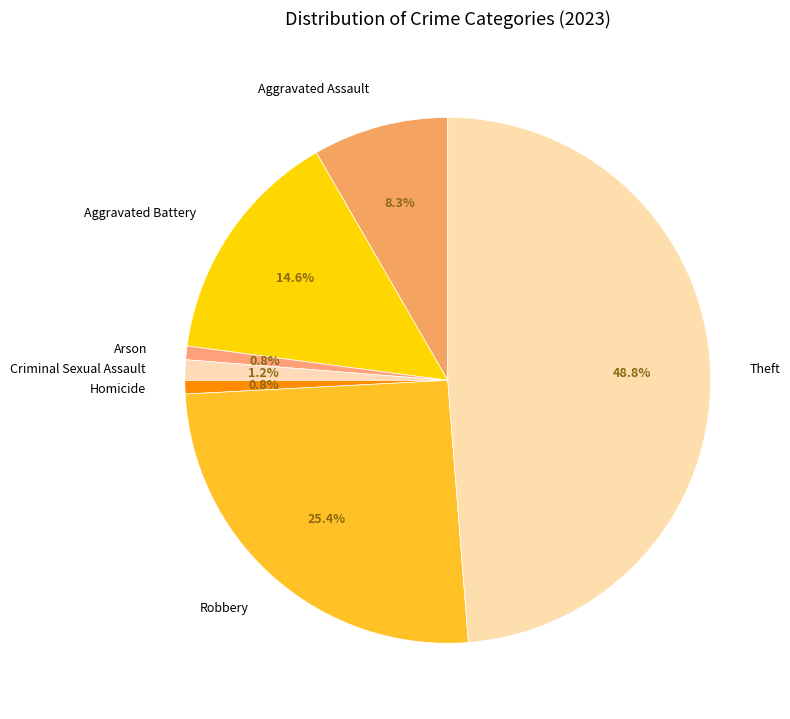

To the nearest percent, what portion does Homicide represent?

1%